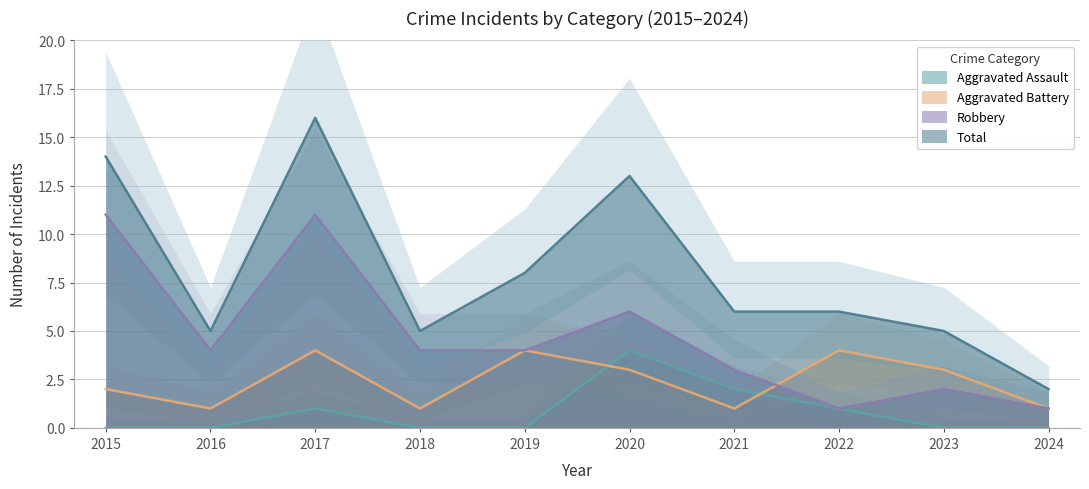

Where does the Robbery series first go above 4?

2015